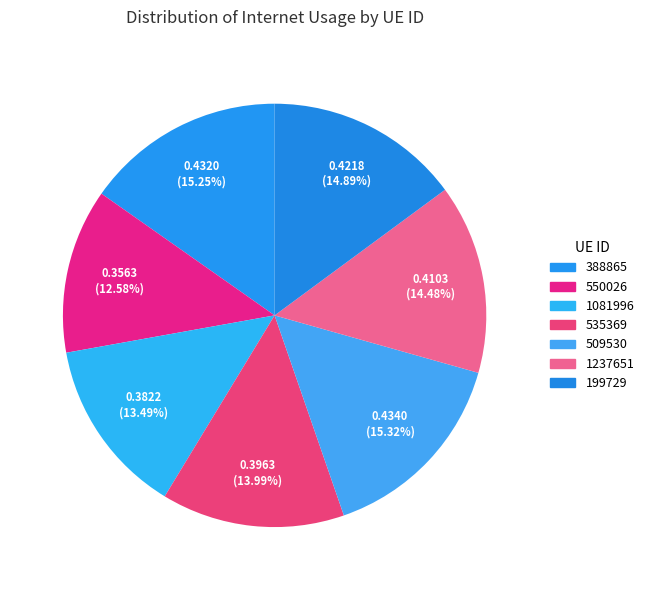

To the nearest percent, what is the combined percentage of 535369 and 1081996?

27%